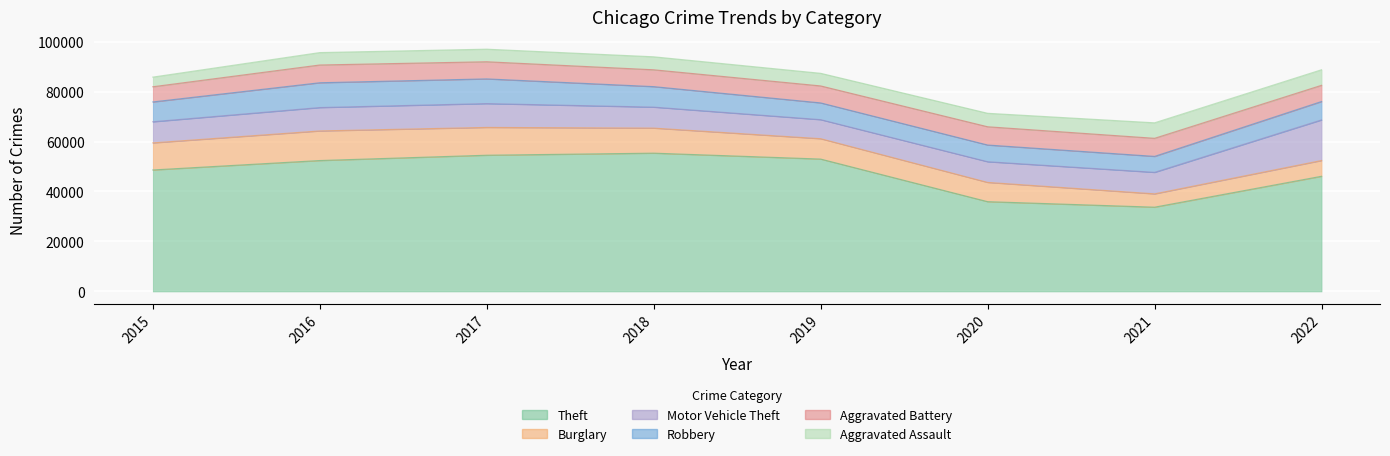

What is the difference between the highest and lowest values at 2019?

47929